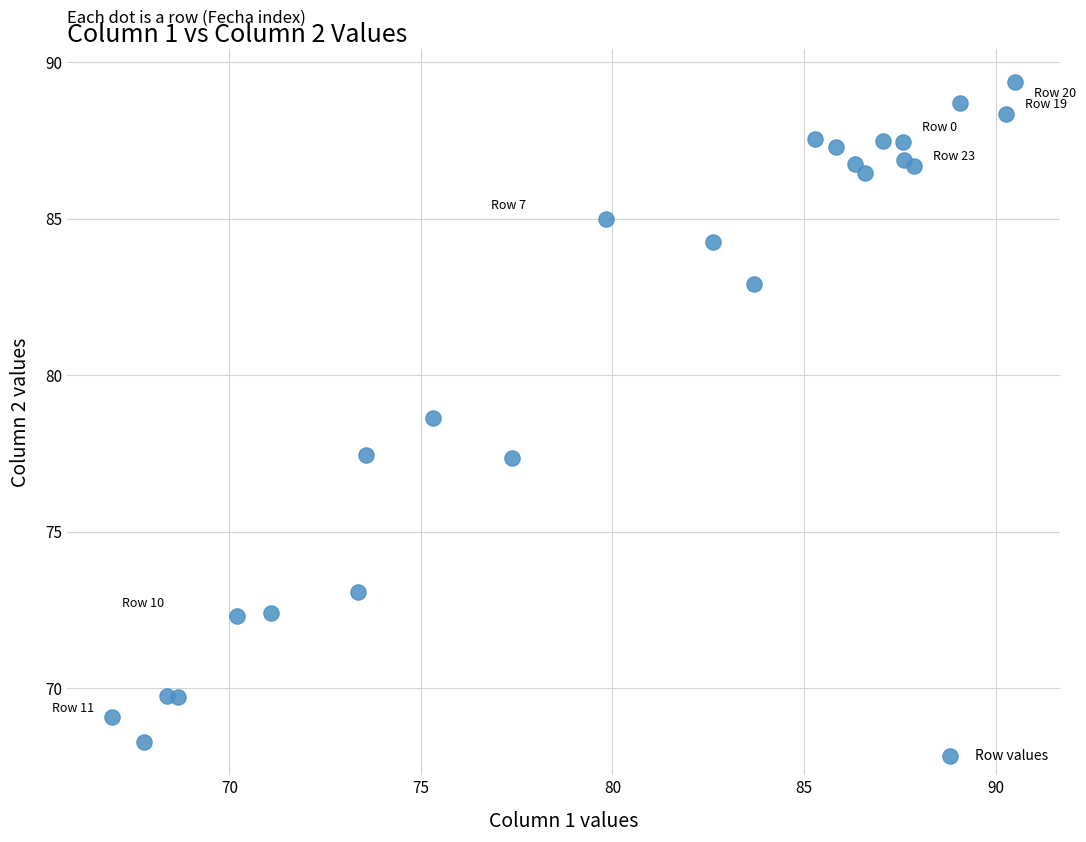

What is the range of Y values (max minus min)?

21.1